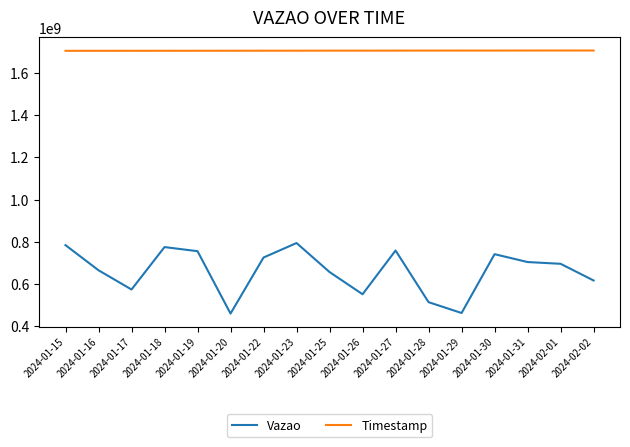

The value of Vazao at 2024-01-22 is 725512563. True or false?

True